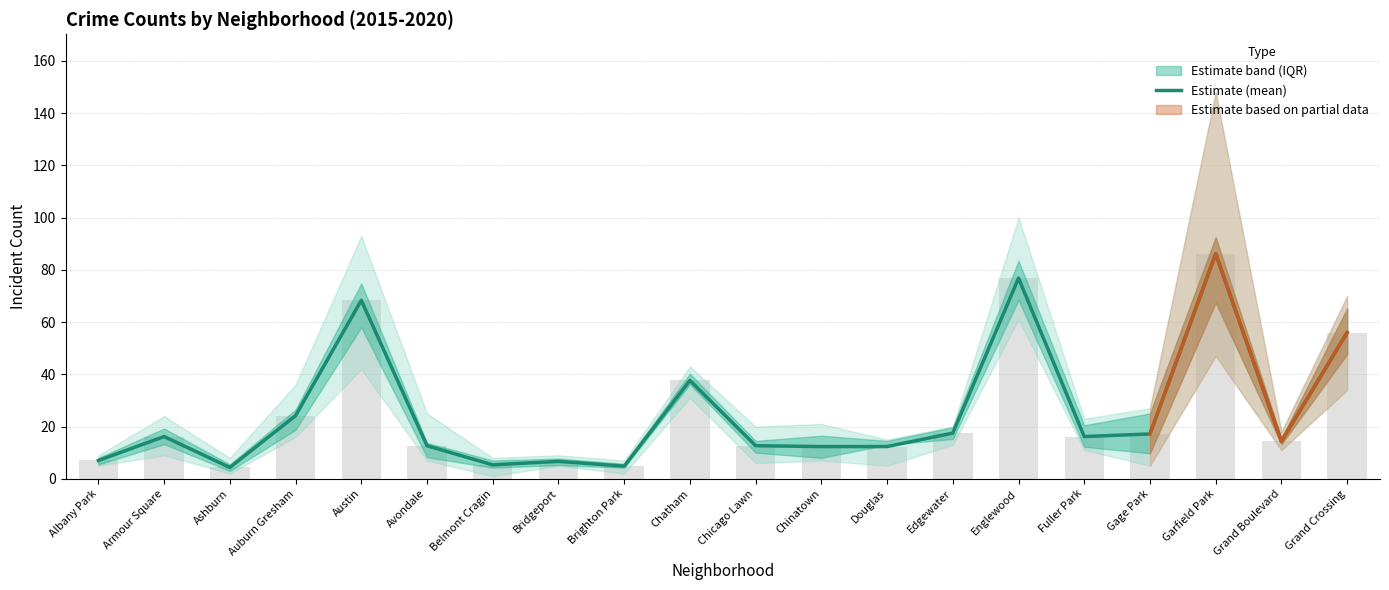

How many distinct data groups are displayed?

1